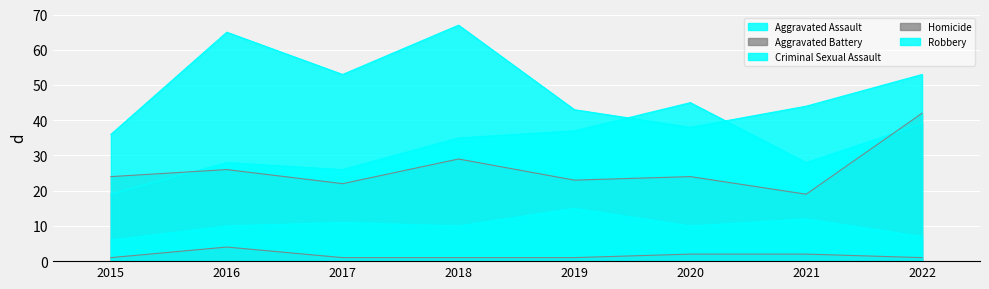

Is it true that Aggravated Assault equals 37 at 2019?

True